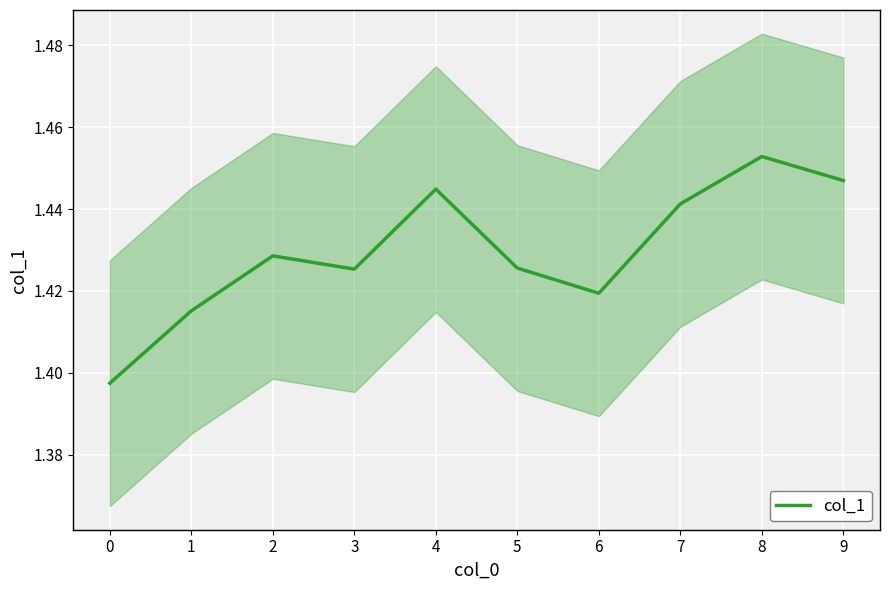

Between 7 and 2, which is larger?

7